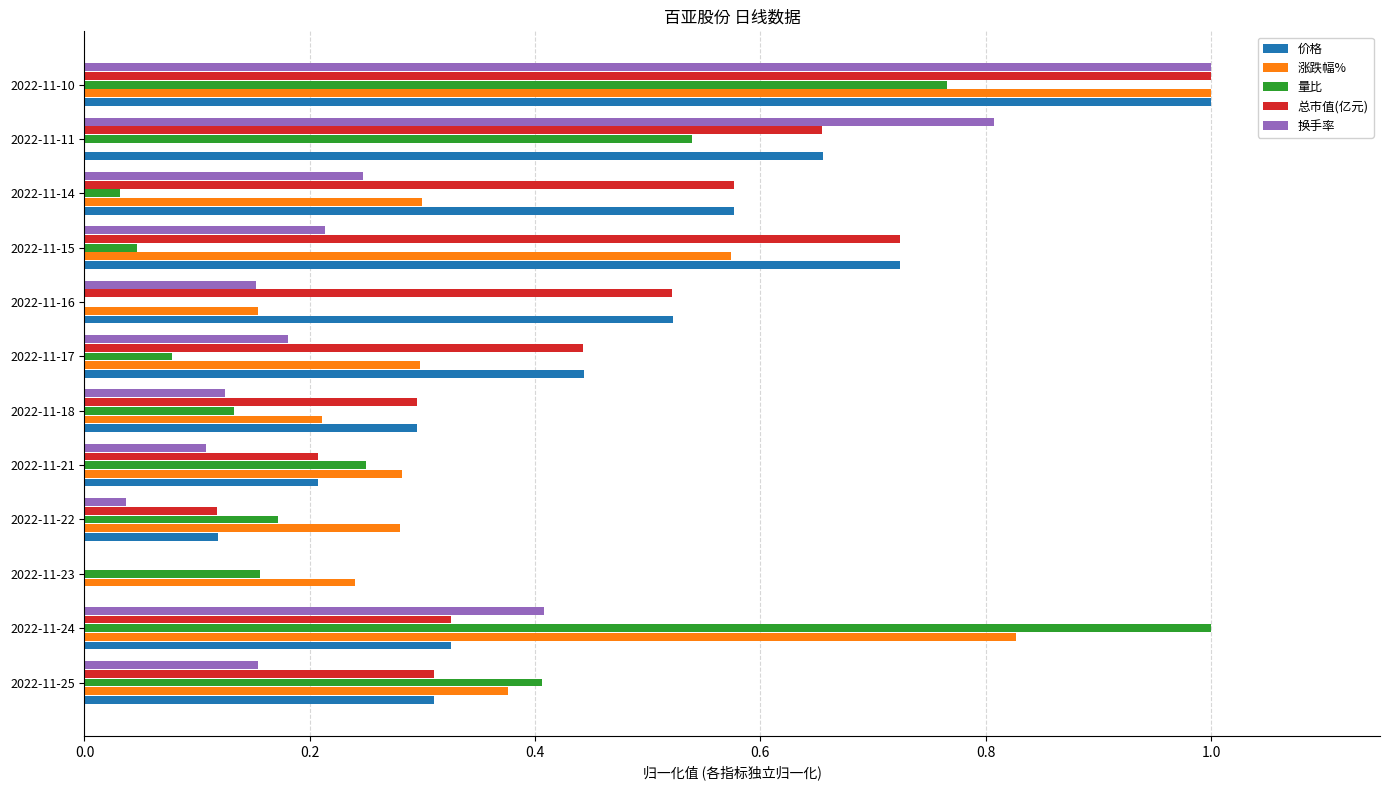

The 涨跌幅% series shows 0.5 at 2022-11-17. True or false?

False